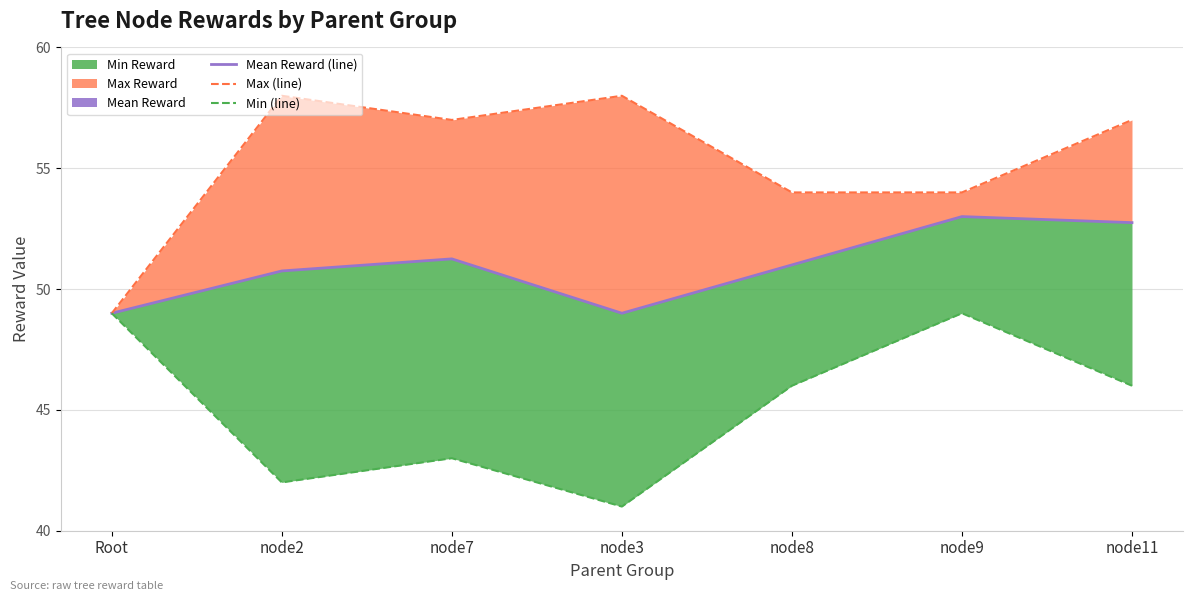

True or false: Max (line) and Min (line) intersect in this chart.

False